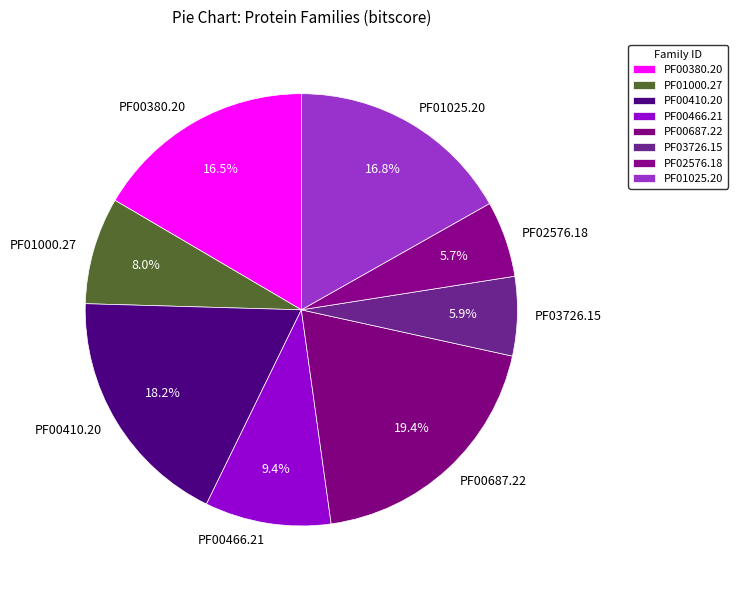

Is it true that PF00410.20 is 28% of the pie?

False